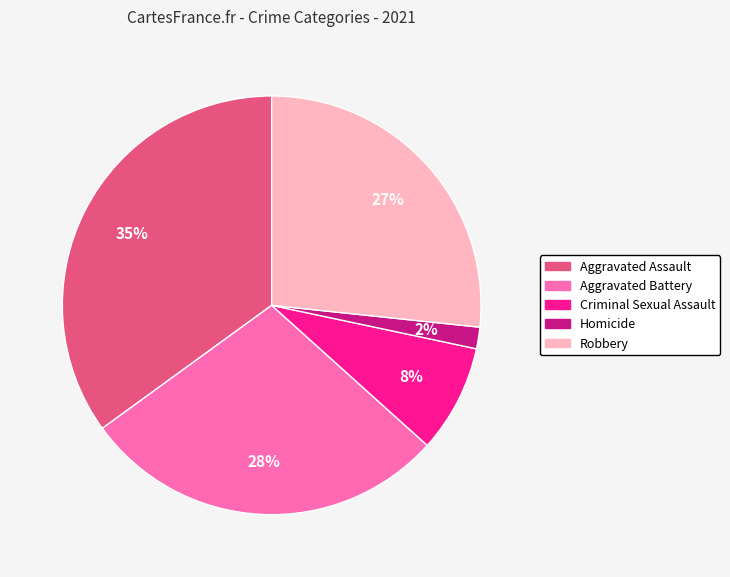

How many slices are in this pie chart?

5